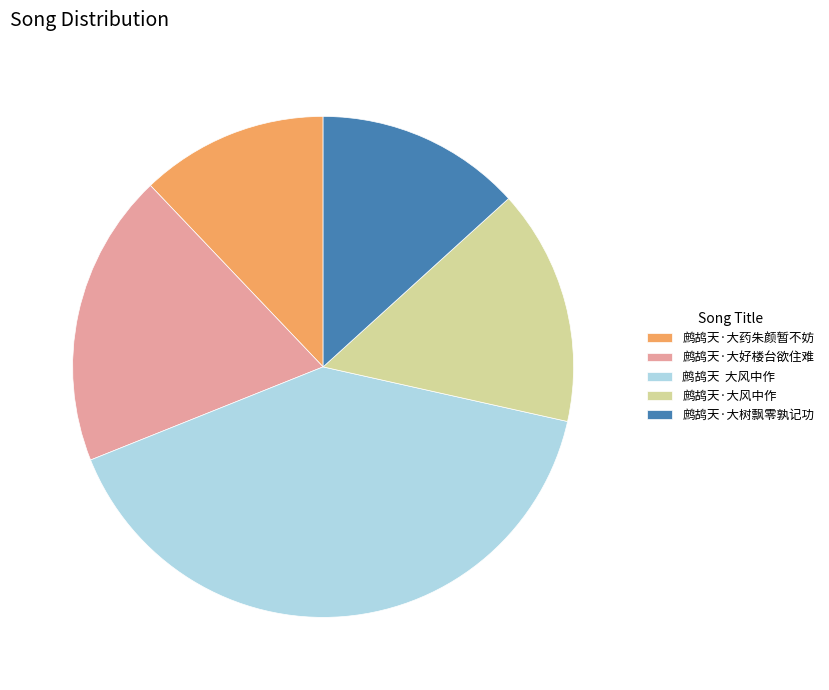

True or false: 鹧鸪天·大好楼台欲住难 accounts for 19% of the total.

True